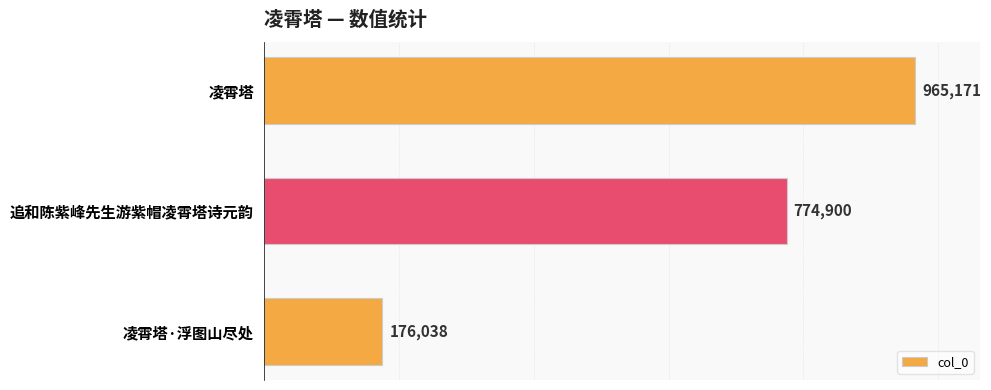

How many distinct data groups are displayed?

1